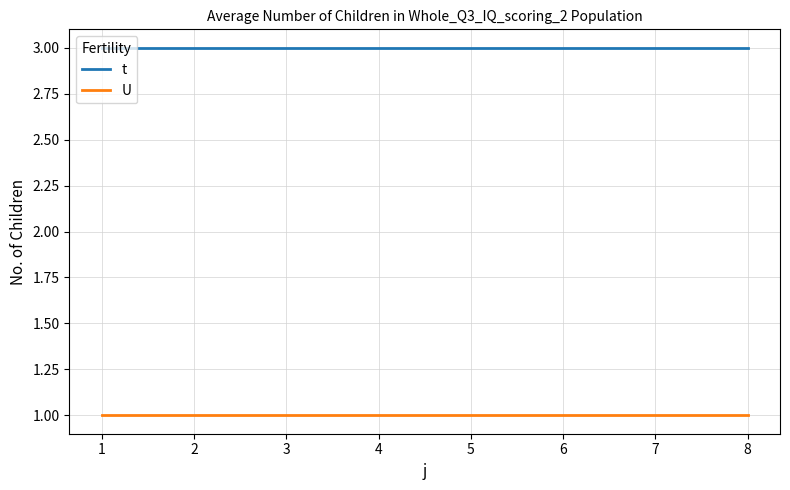

Is this an area chart (filled region under the line)?

No